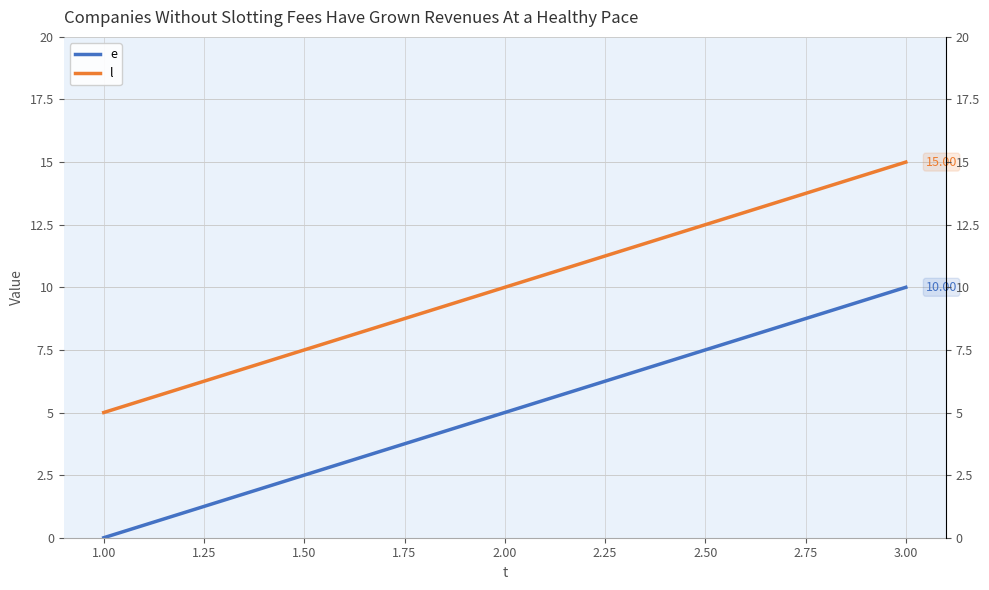

Is the value of l at 3.00 greater than the value of e at 3.00?

Yes